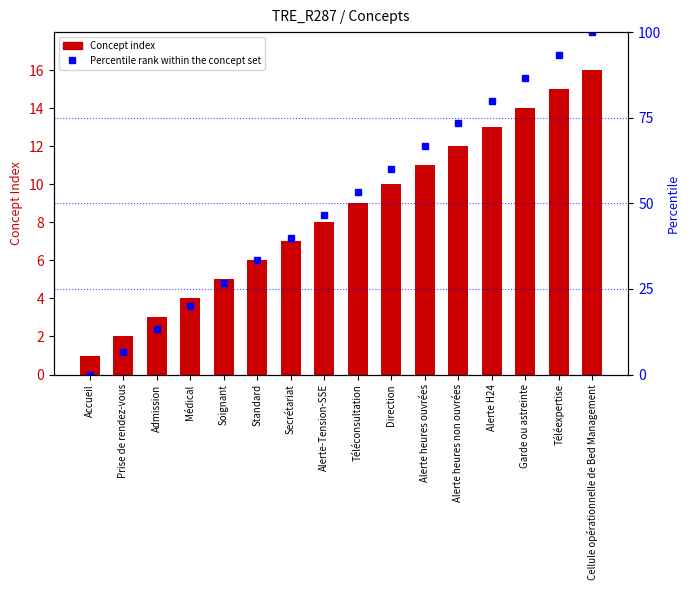

What is the approximate value of Concept at Médical?

4.0